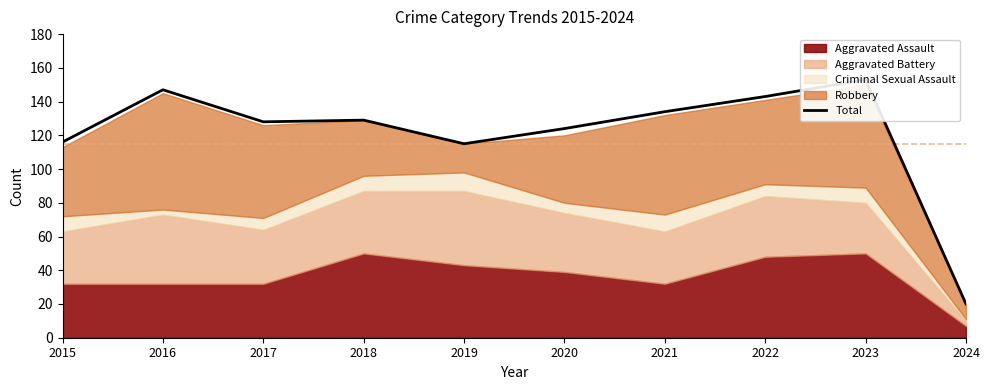

Rank the categories by value from lowest to highest.

2024, 2019, 2015, 2020, 2017, 2018, 2021, 2022, 2016, 2023